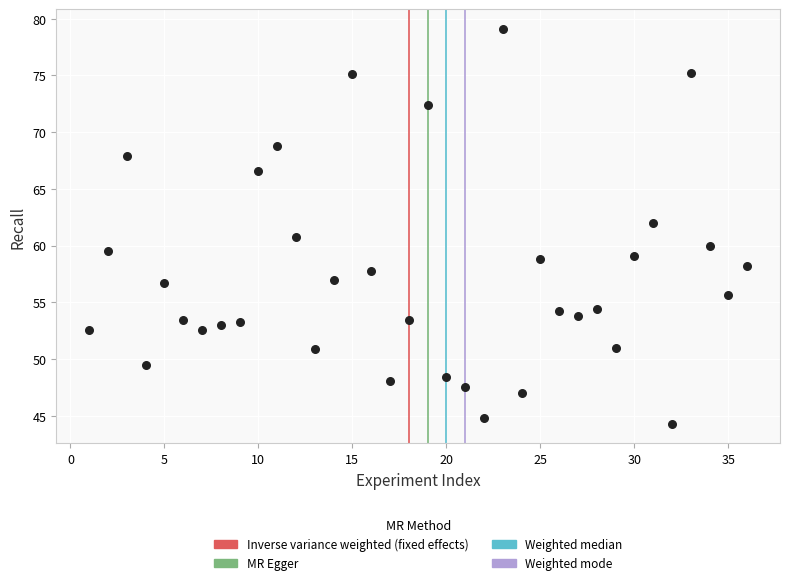

What is the range of X values (max minus min)?

35.0